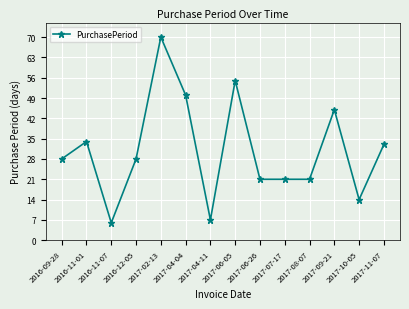

What is the greatest value displayed?

70